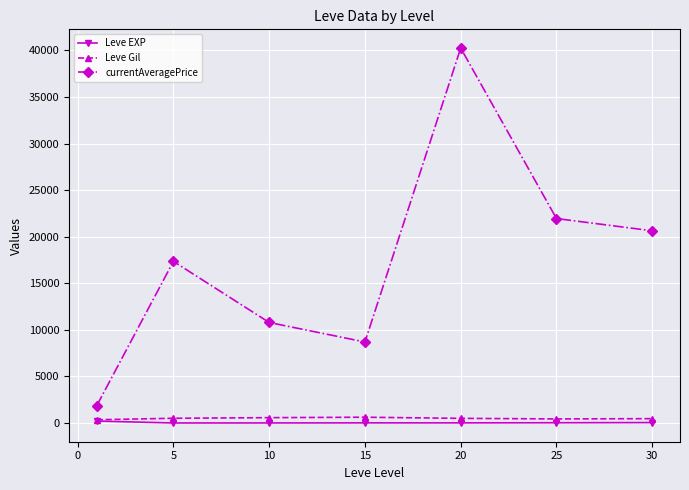

What is the value of the currentAveragePrice point at the 7th from the left?

20638.5